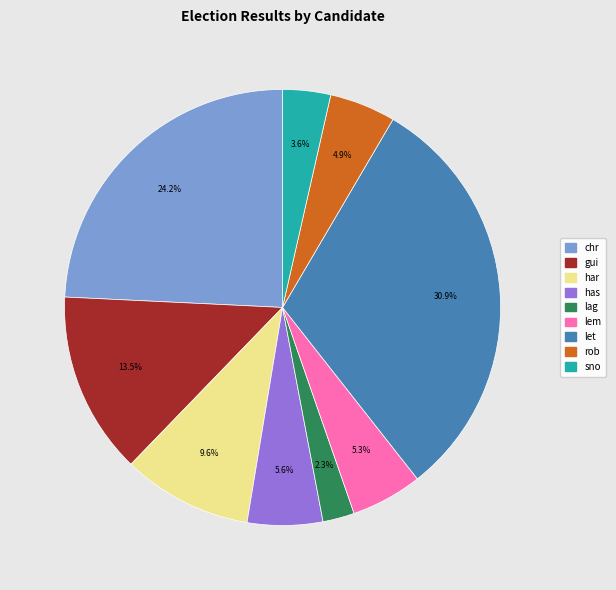

Is there any slice that represents more than half of the pie?

No